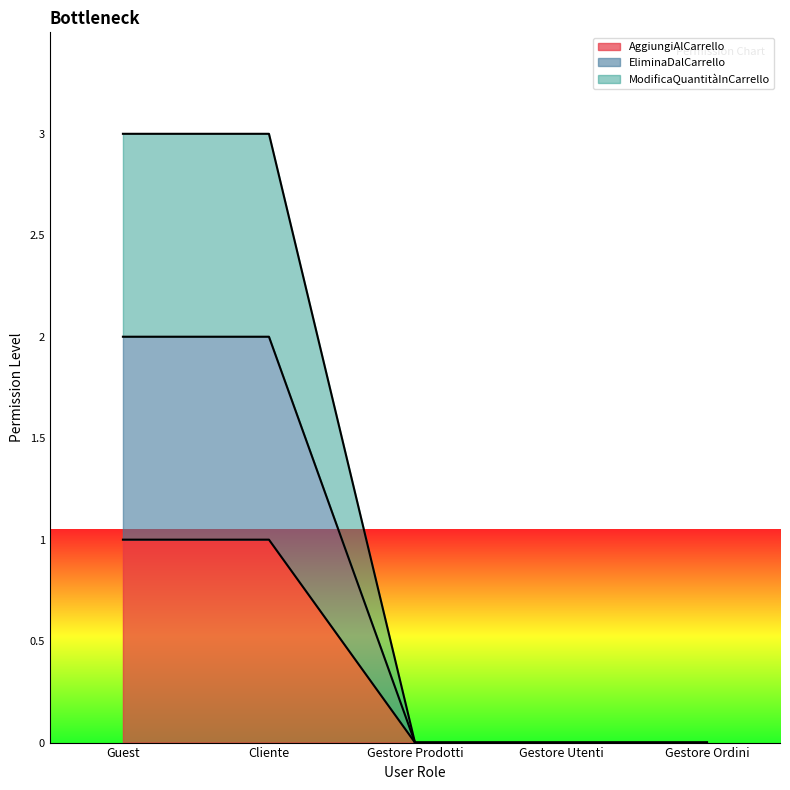

How many categories are shown in the chart?

5